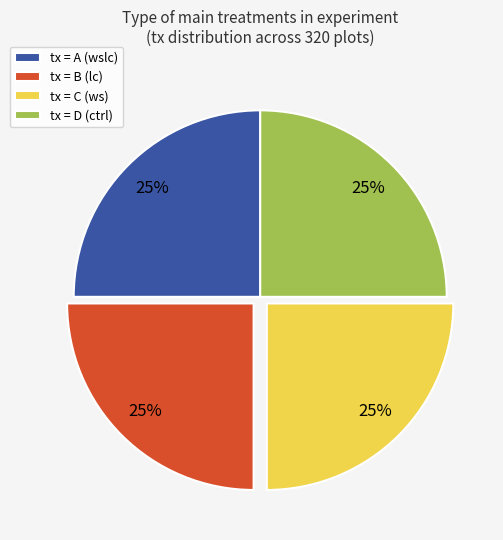

True or false: tx = D (ctrl) accounts for 25% of the total.

True